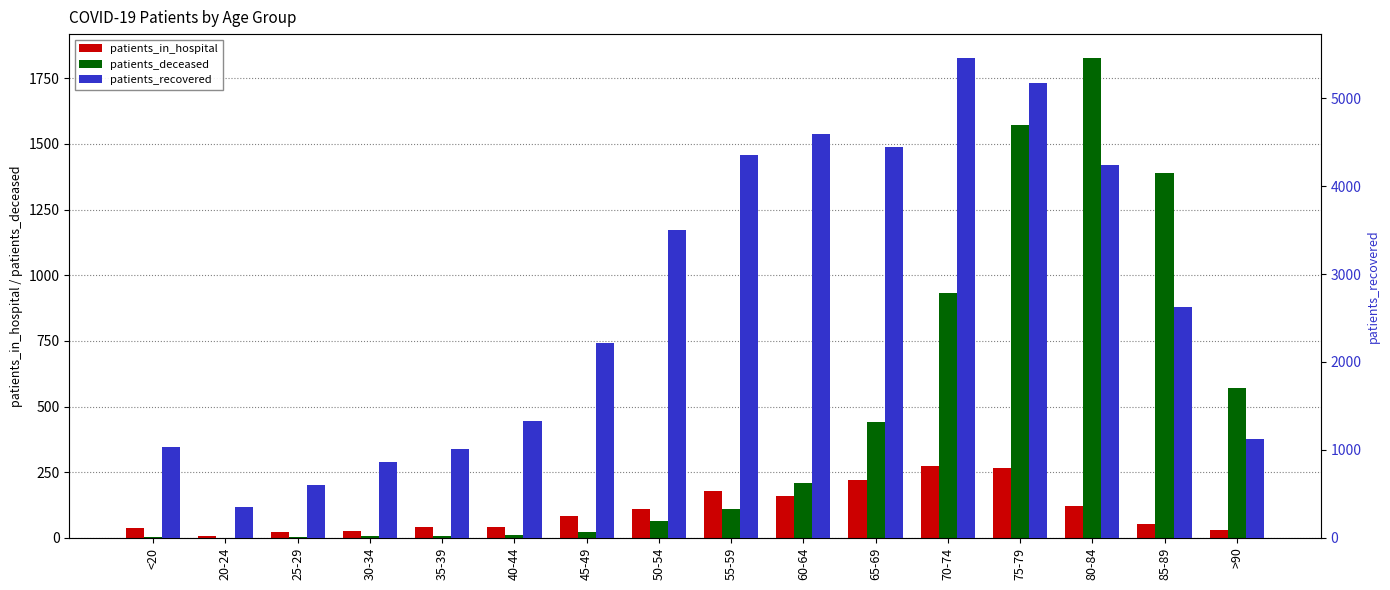

What is the difference between the second highest and second lowest values in the patients_in_hospital series?

246